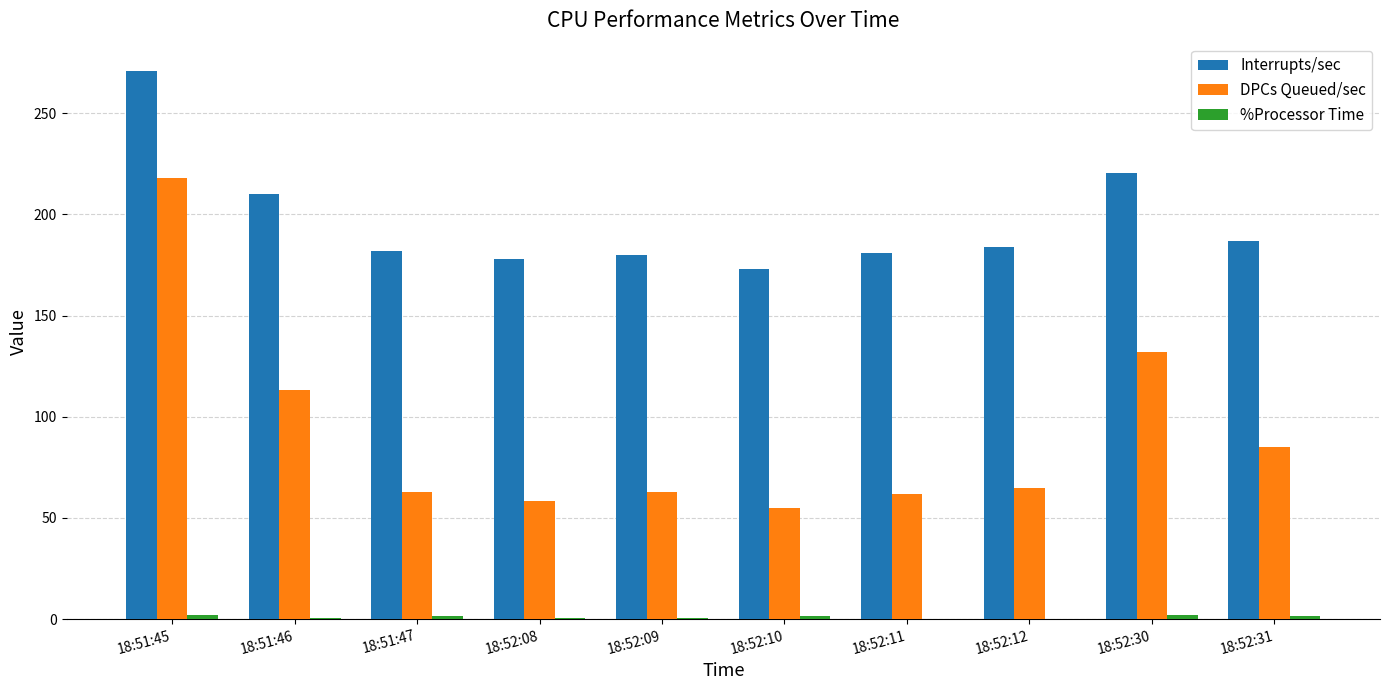

Does the chart contain stacked bars?

No